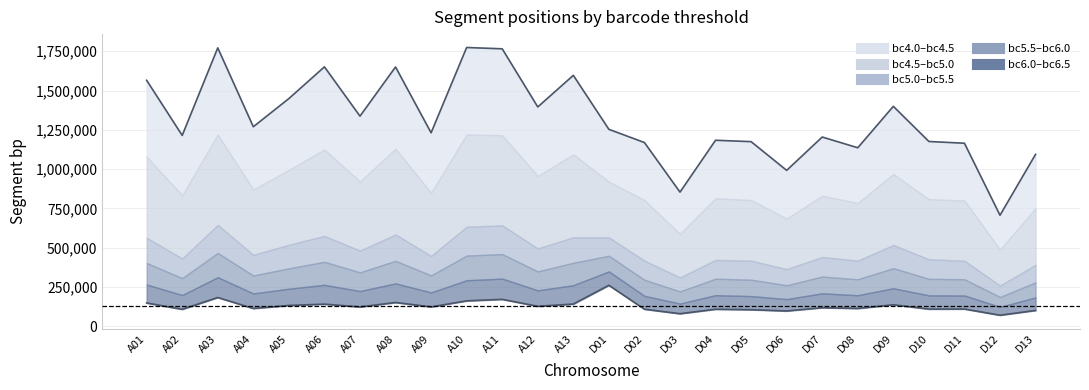

Is it true that Pos.bc4.0 equals 1176017 at D10?

True